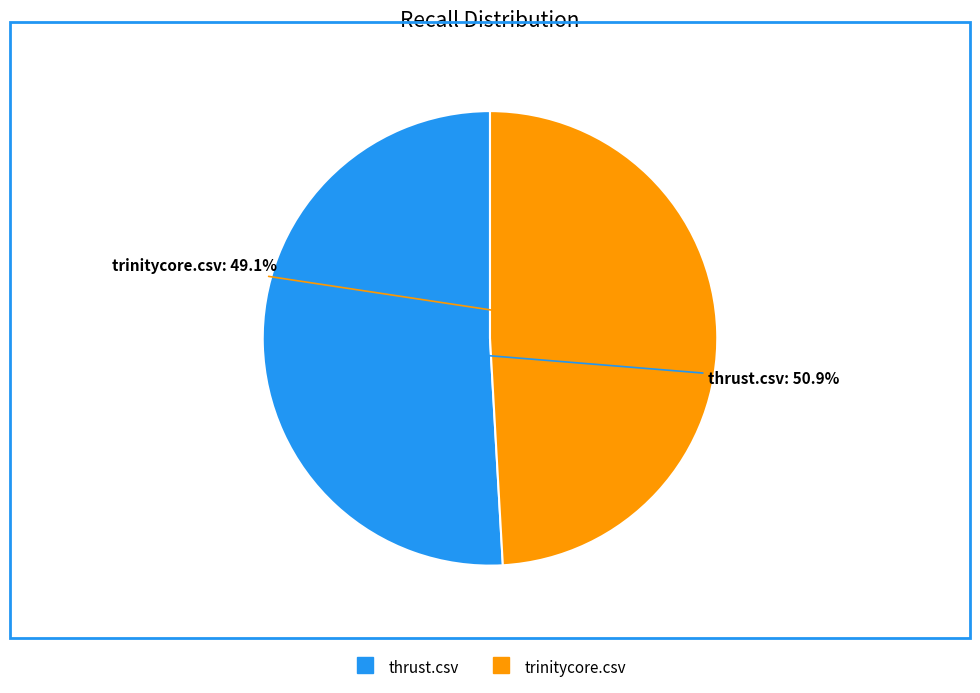

Rank the categories by value from highest to lowest.

thrust.csv, trinitycore.csv